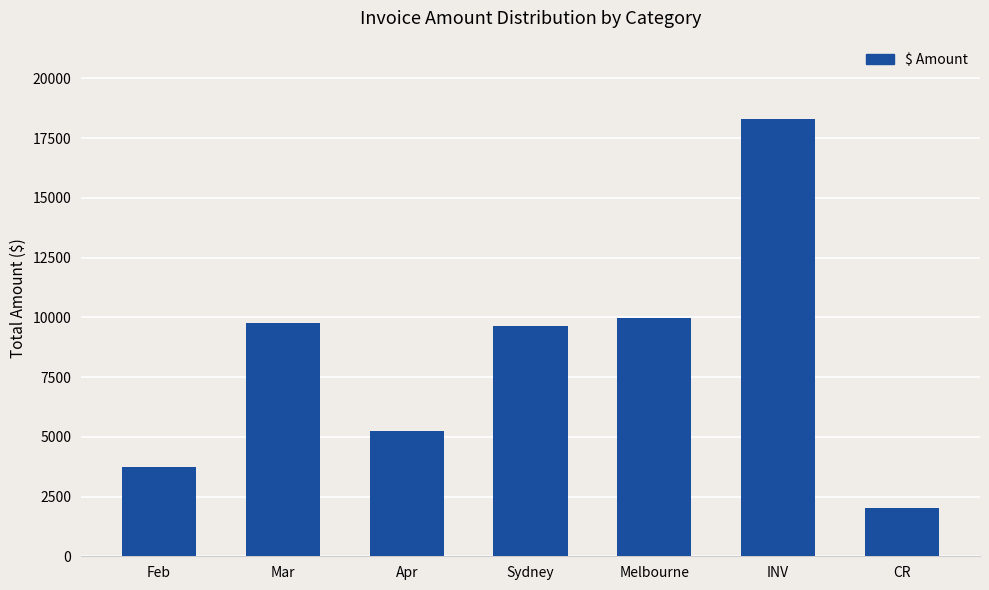

How many values are below 9631?

3